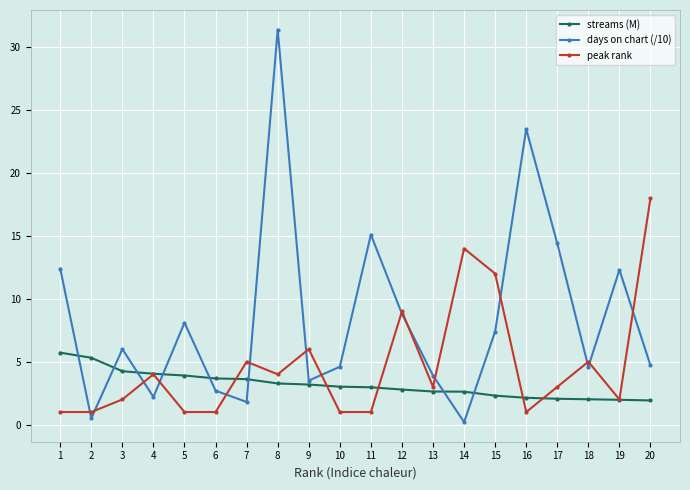

Rank the series by their average value, from highest to lowest.

days on chart (/10), peak rank, streams (M)